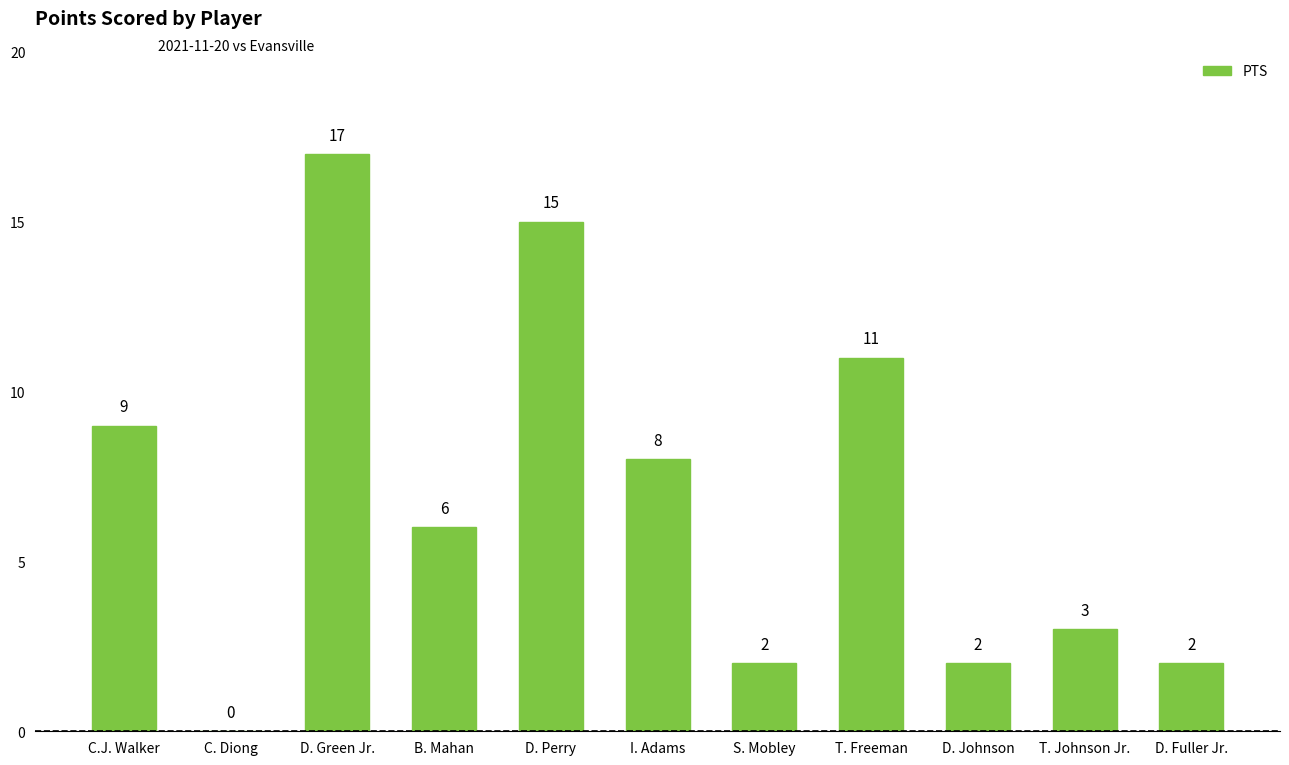

How many distinct data groups are displayed?

1